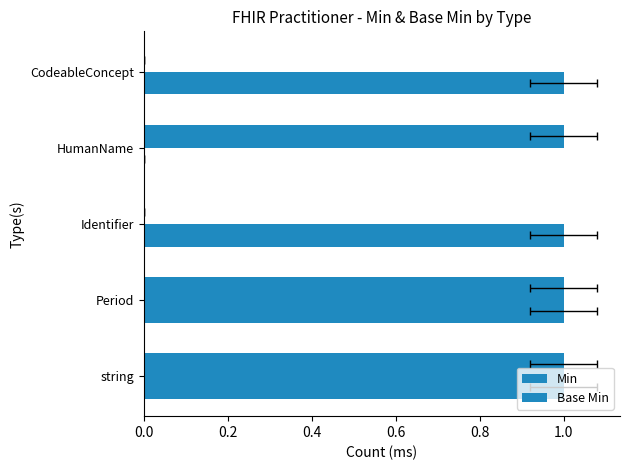

What is the average value of the Base Min series?

1